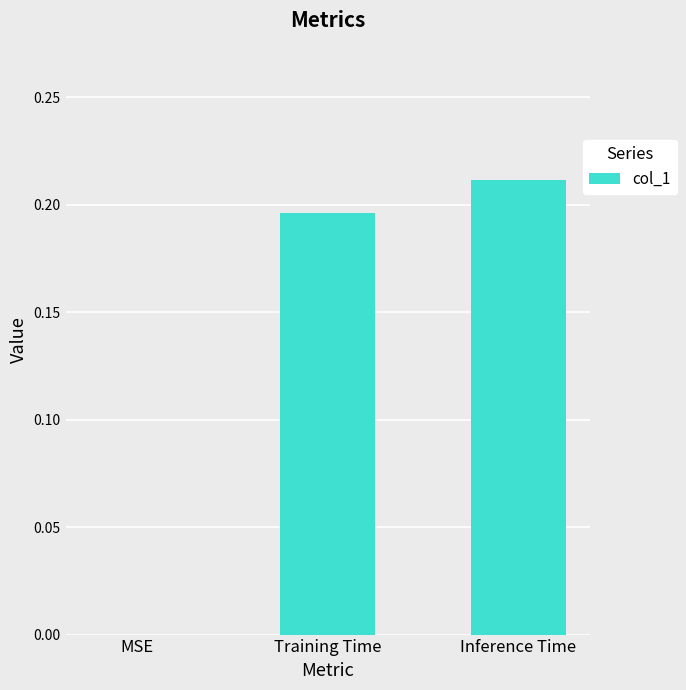

Are the bars horizontal?

No